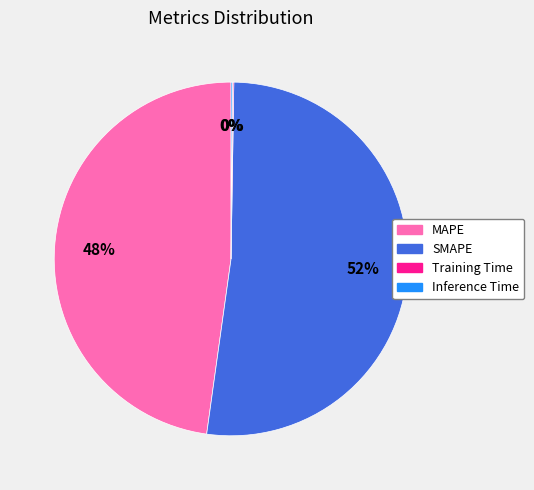

Between SMAPE and MAPE, which is larger?

SMAPE